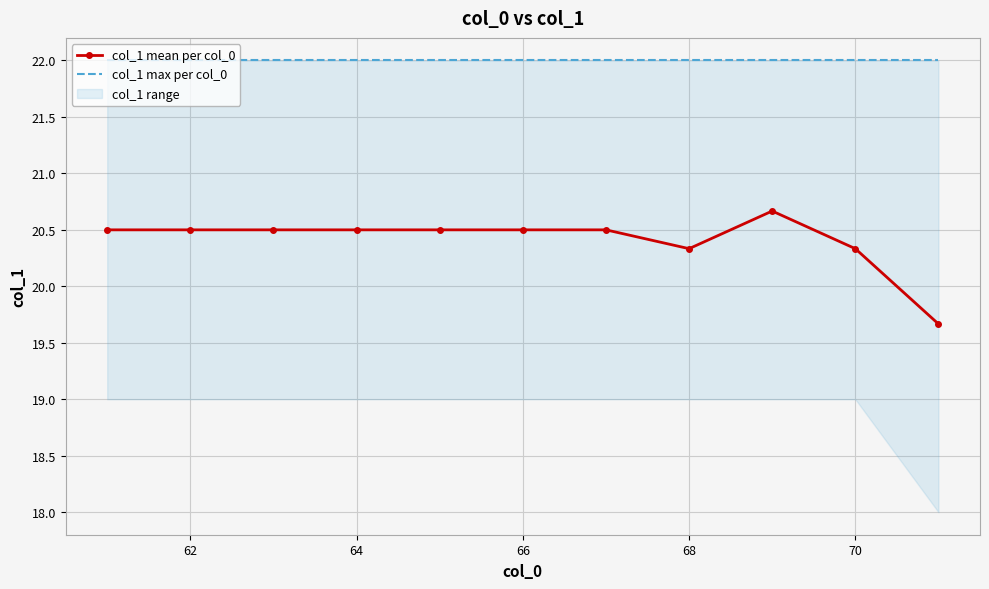

True or false: col_1 mean per col_0 has a value of 30.8 at 68.

False